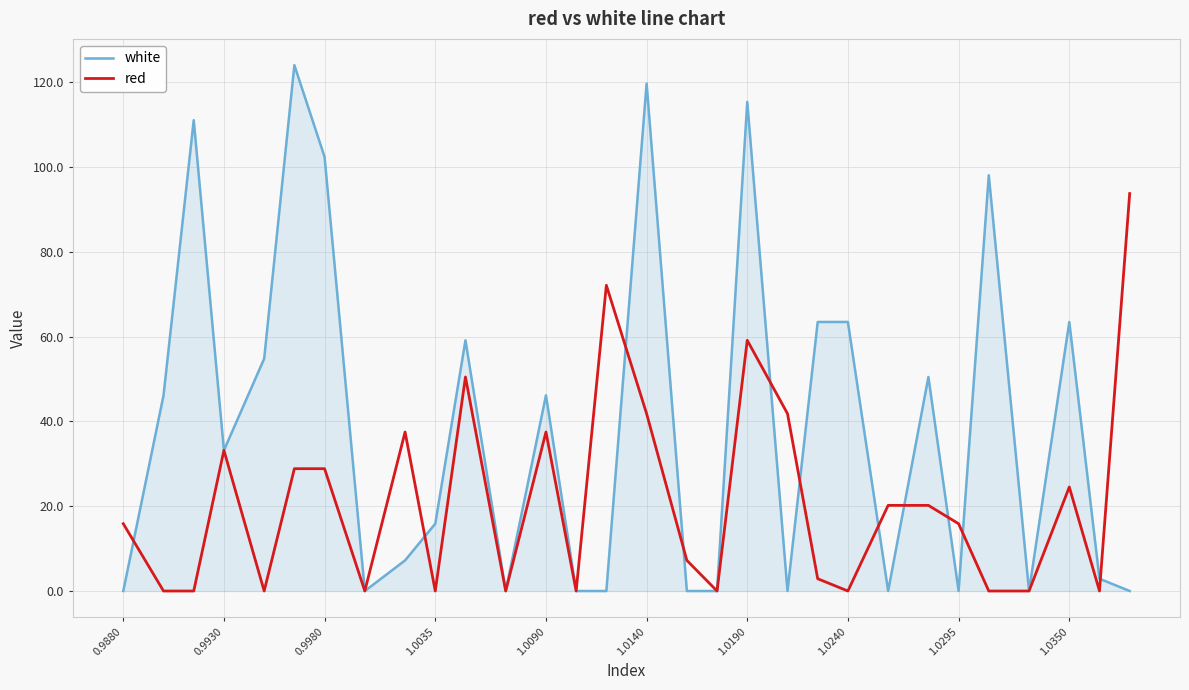

What is the maximum value shown in the chart?

124.1